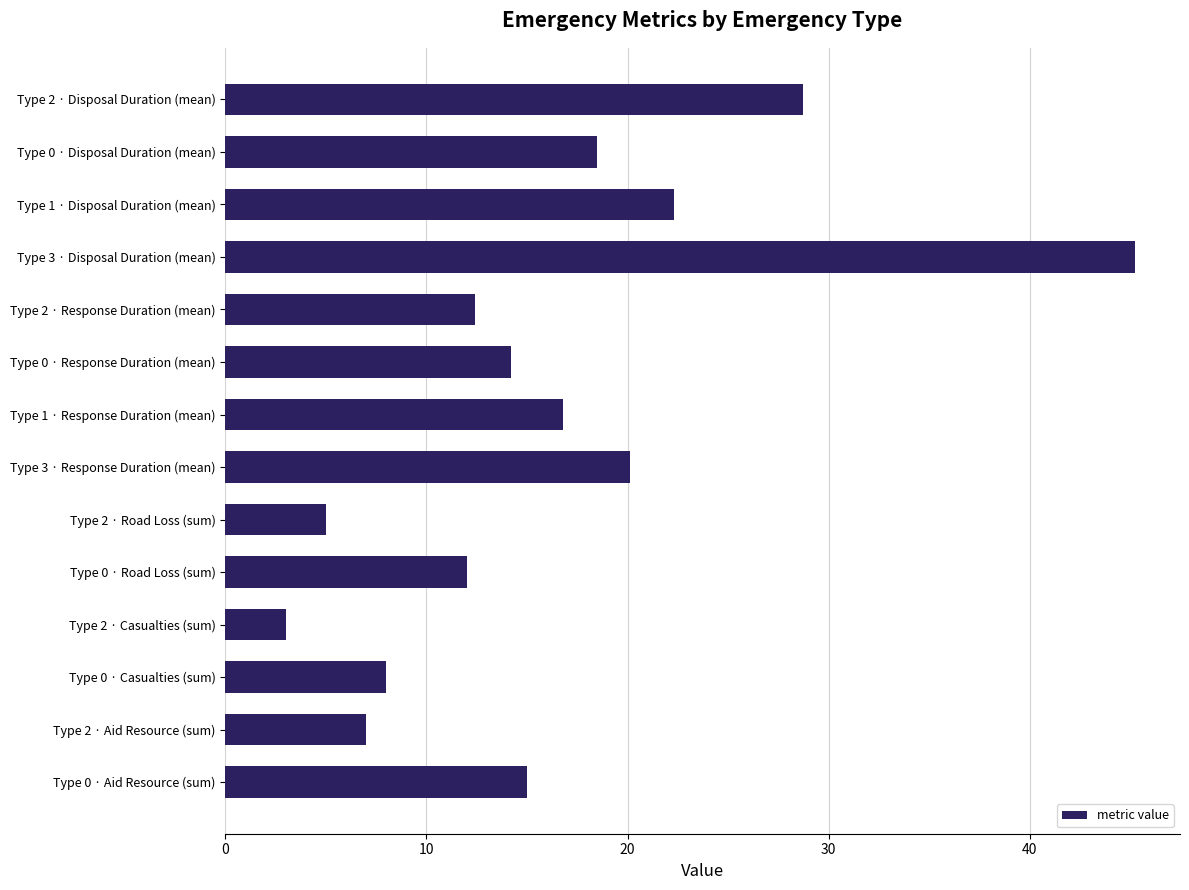

What is the sum of all values?

228.2